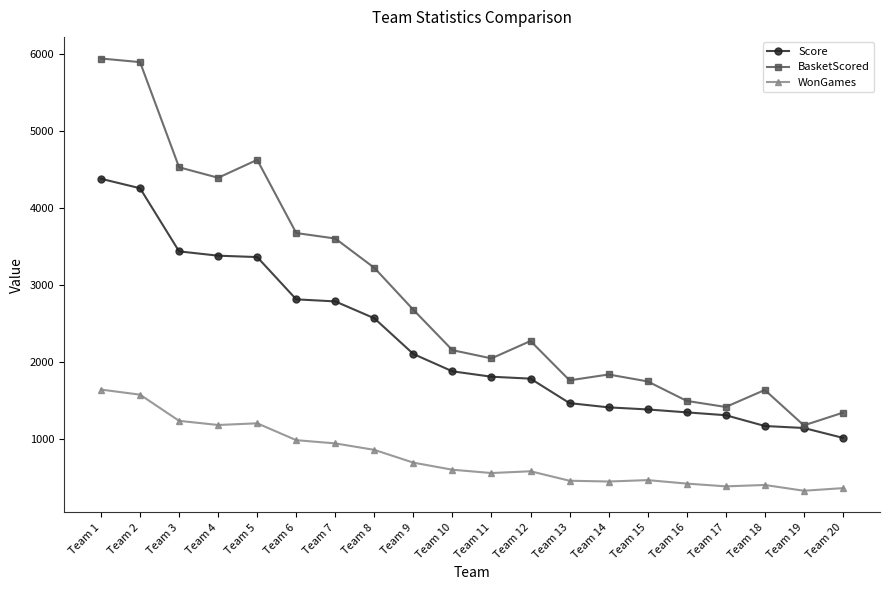

What is the total value across all series at Team 1?

11979